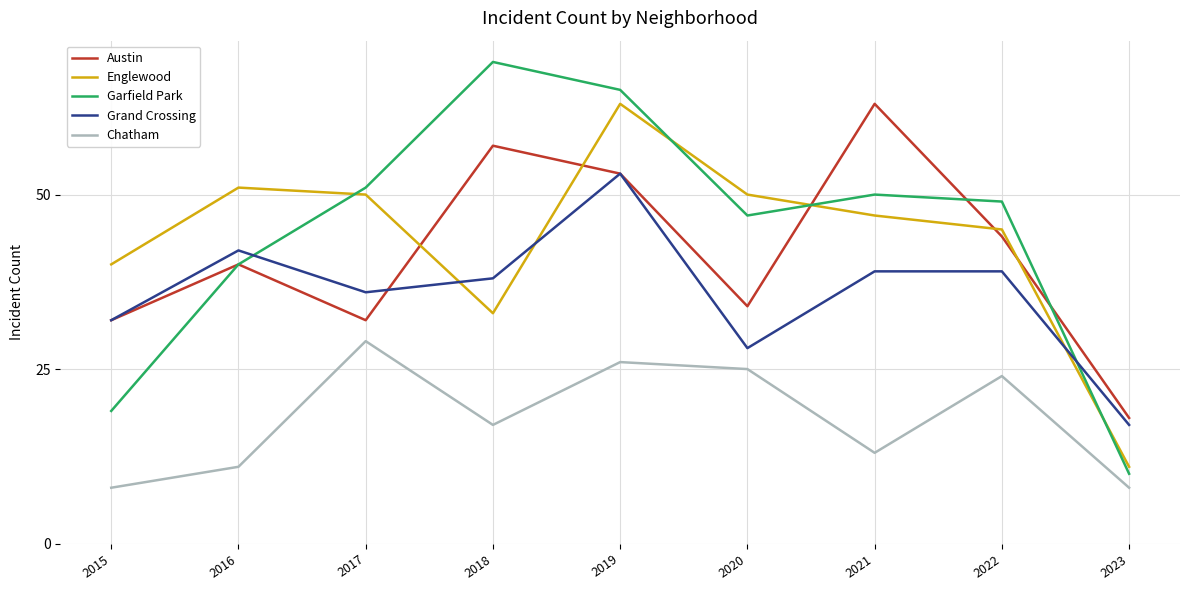

At 2020, list the series in order from smallest to largest.

Chatham, Grand Crossing, Austin, Garfield Park, Englewood